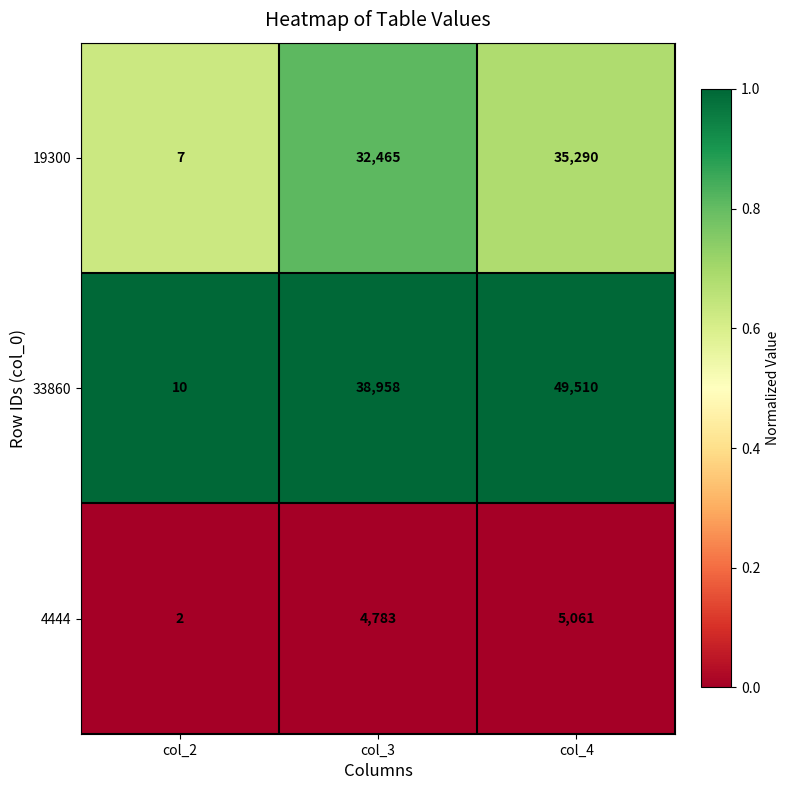

Which series changed the most between col_2 and col_4?

33860